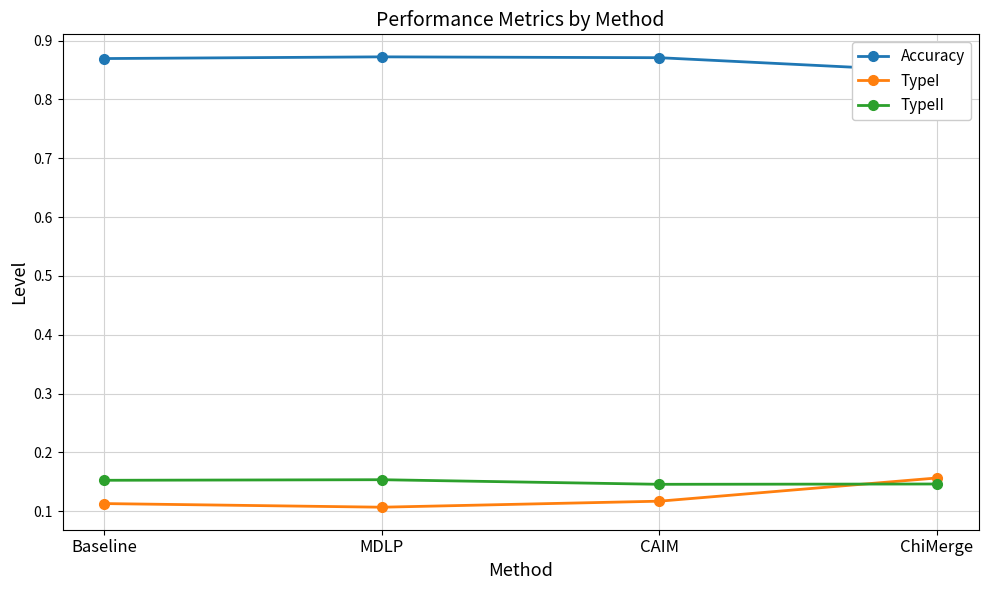

The TypeI series shows 0.2 at CAIM. True or false?

False